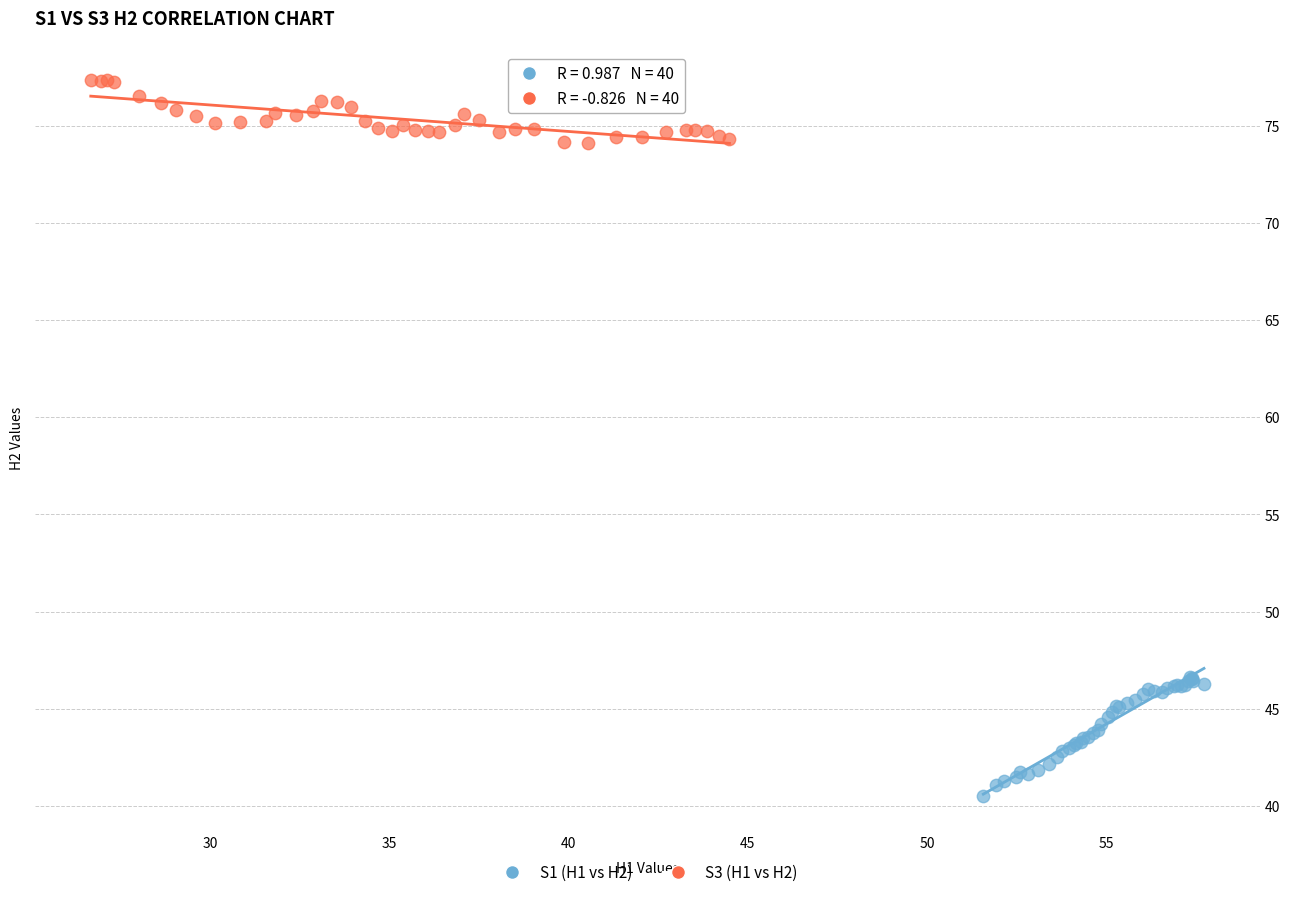

Which series reaches the minimum Y coordinate?

S1 (H1 vs H2)